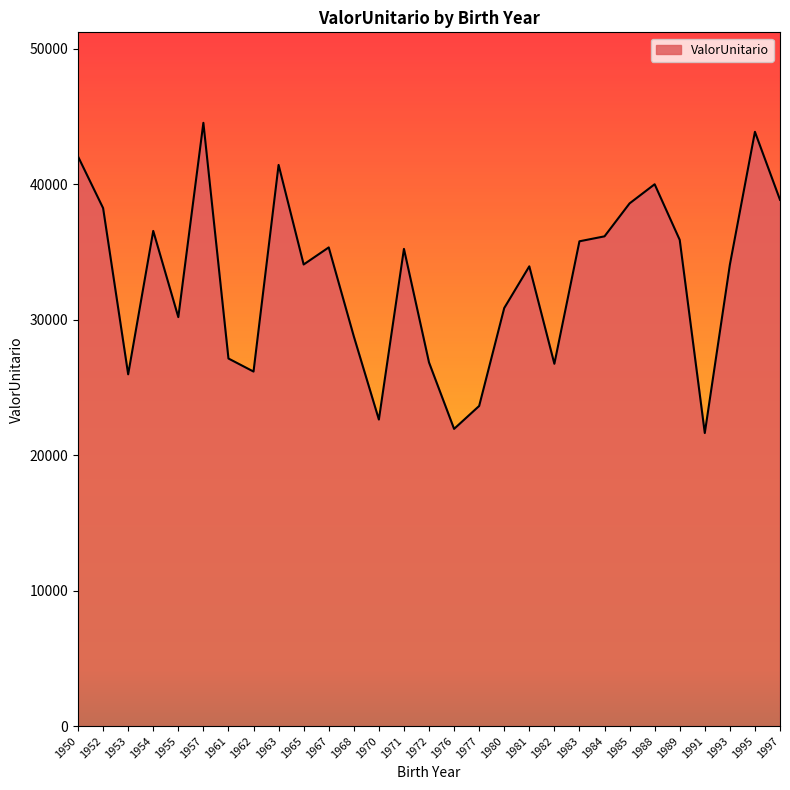

How many categories are shown in the chart?

29